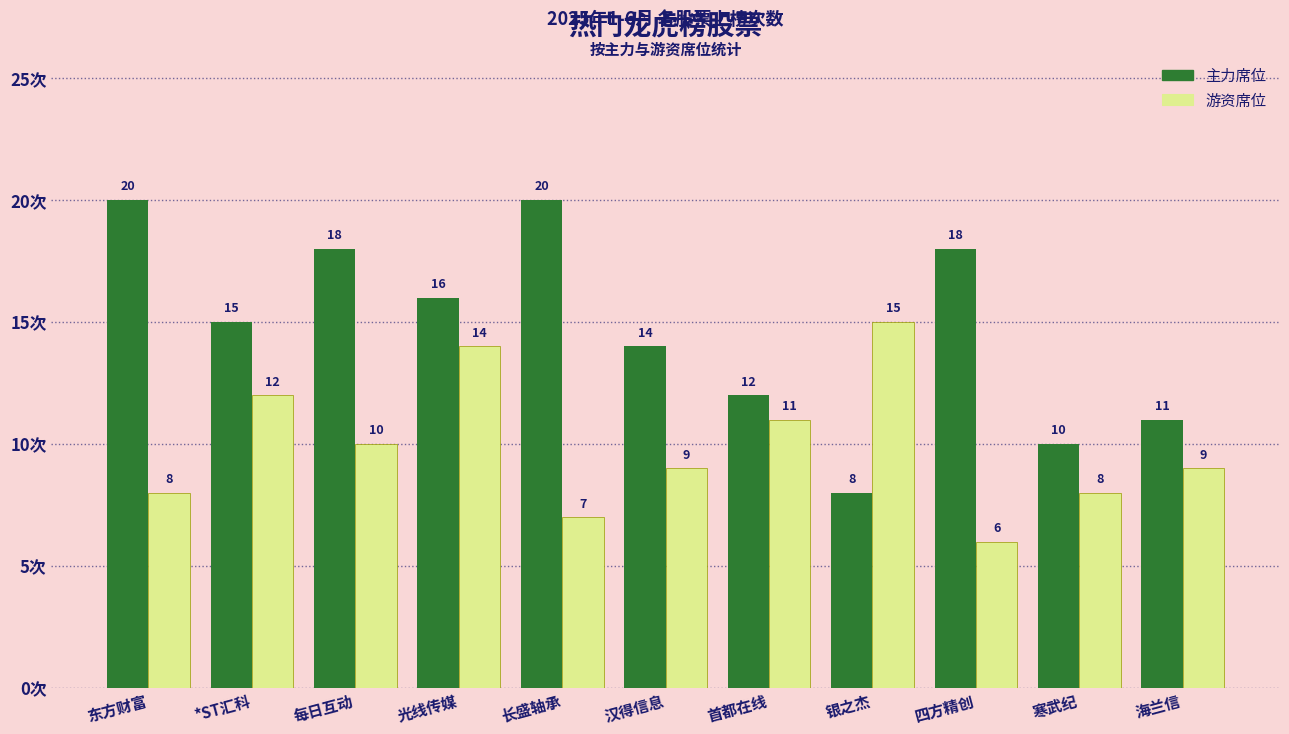

At which category is the sum across all series the highest?

光线传媒